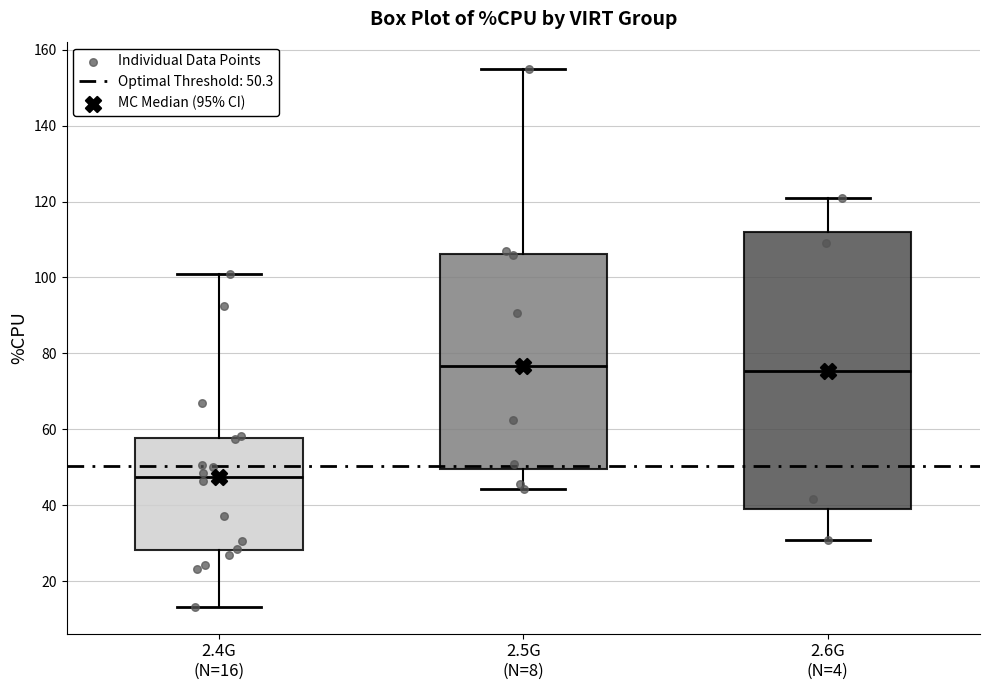

Which box's median line is the lowest?

2.4G (N=16)